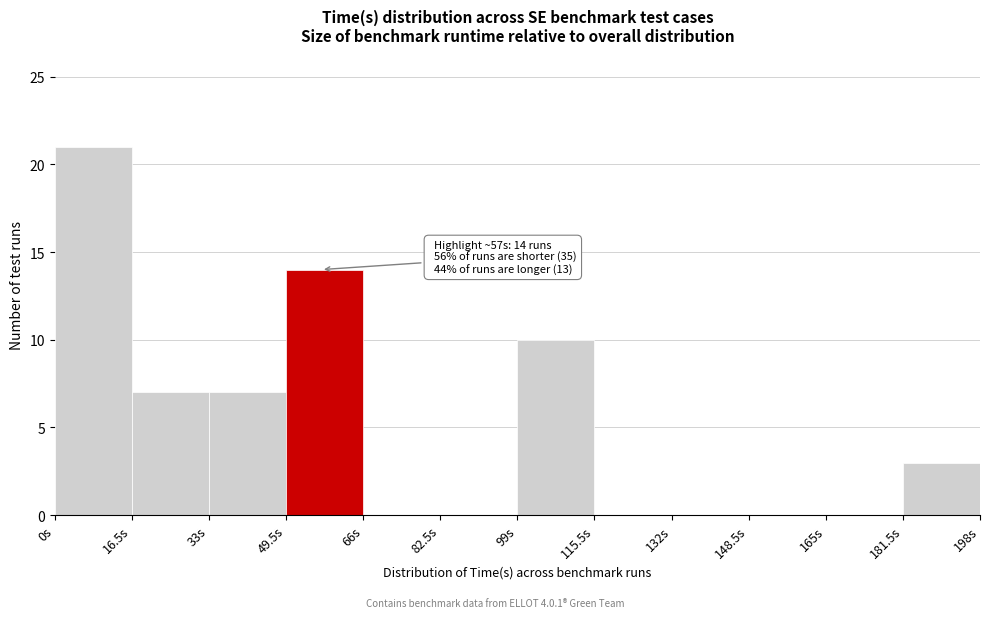

Which range on the x-axis has the tallest bar?

0.0 to 16.5